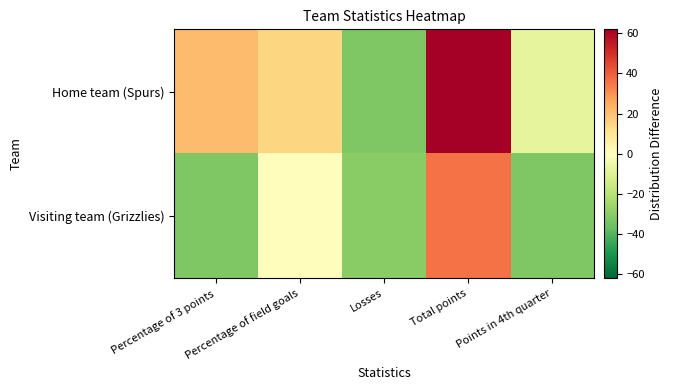

What is the total value across all series at Percentage of 3 points?

-11.2